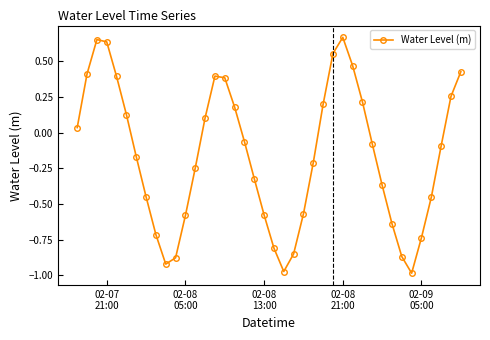

What is the difference between the second highest and minimum values?

1.6